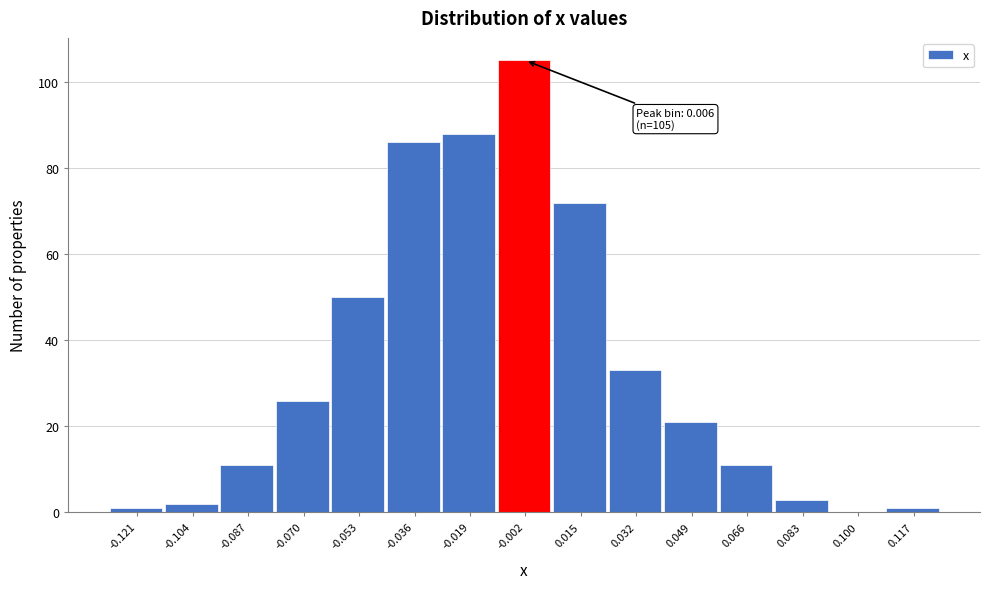

Reading right to left, extract all data points from this chart.

0.117=1	0.100=0	0.083=3	0.066=11	0.049=21	0.032=33	0.015=72	-0.002=105	-0.019=88	-0.036=86	-0.053=50	-0.070=26	-0.087=11	-0.104=2	-0.121=1